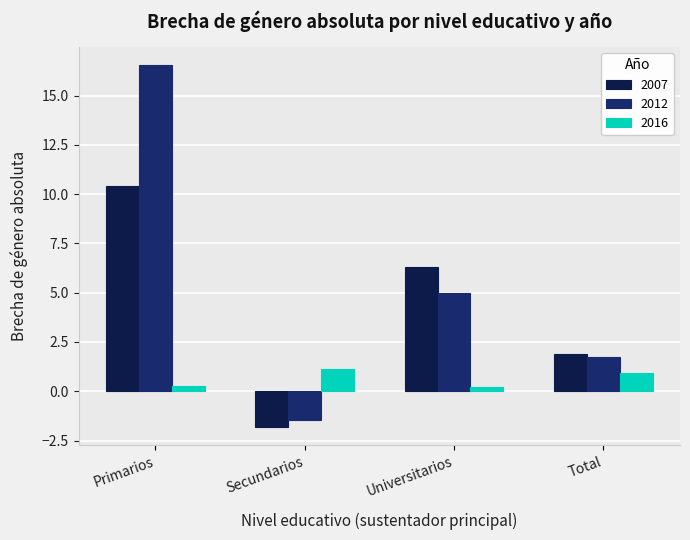

What is the difference between the maximum and second lowest values in the 2012 series?

14.8